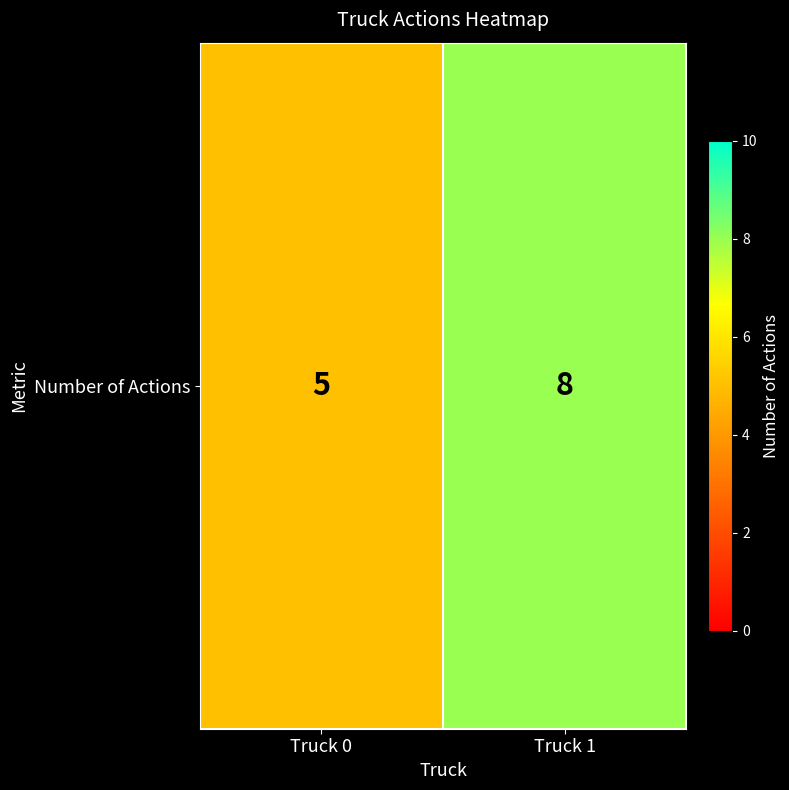

Which category has the highest value across all series?

Truck 1